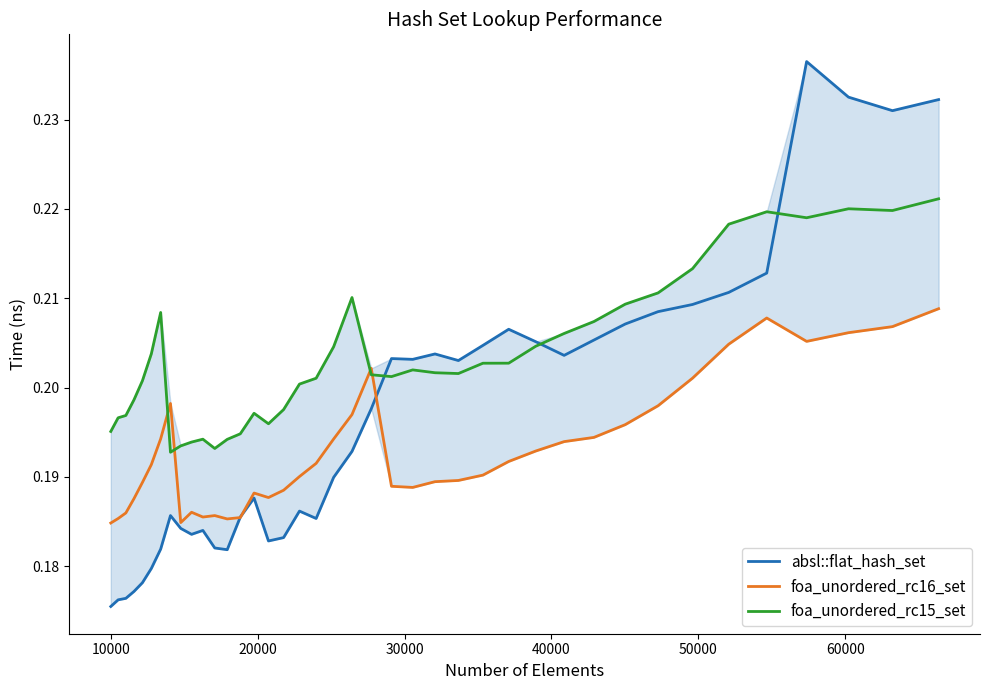

Which series has the largest total across all categories?

foa_unordered_rc15_set